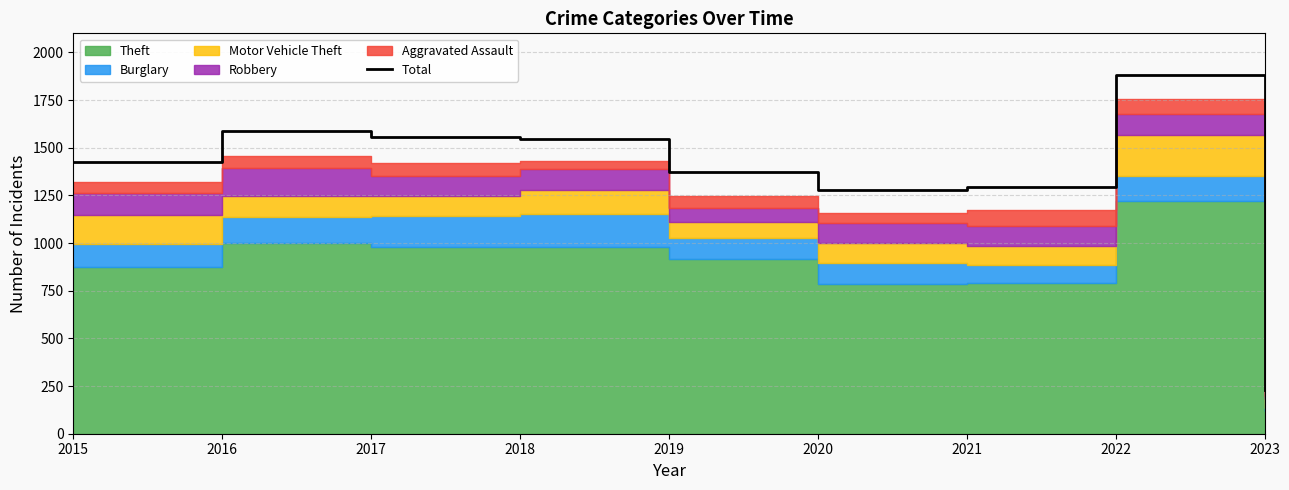

Reading left to right, what are all the values shown in this chart?

1425	1590	1555	1548	1374	1278	1294	1879	227